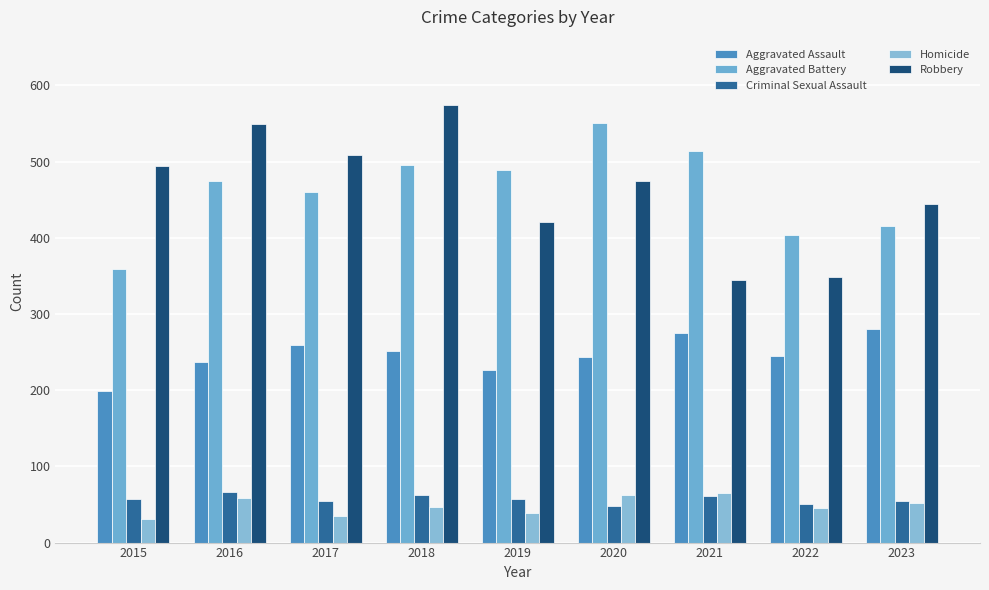

At which category is the sum across all series the highest?

2018